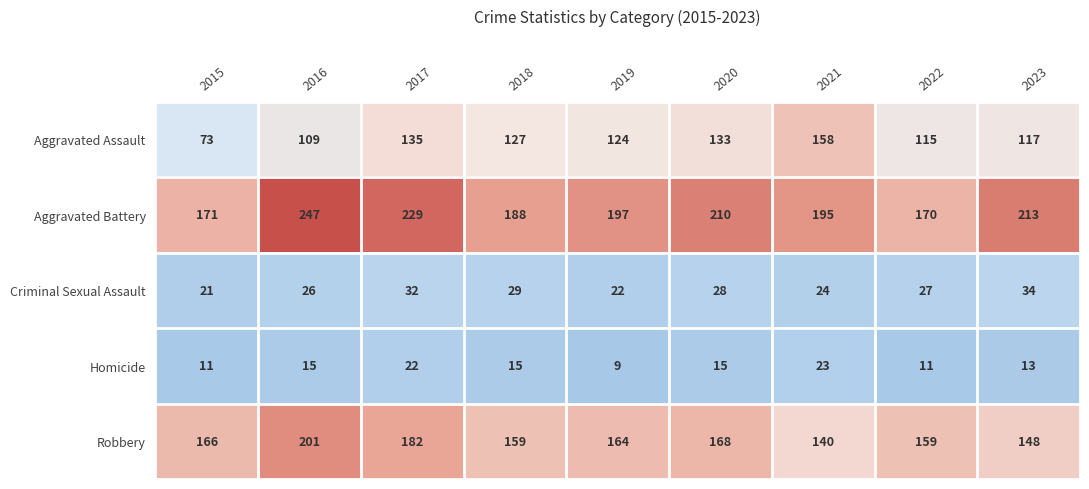

At which label does Robbery first exceed 164?

2015